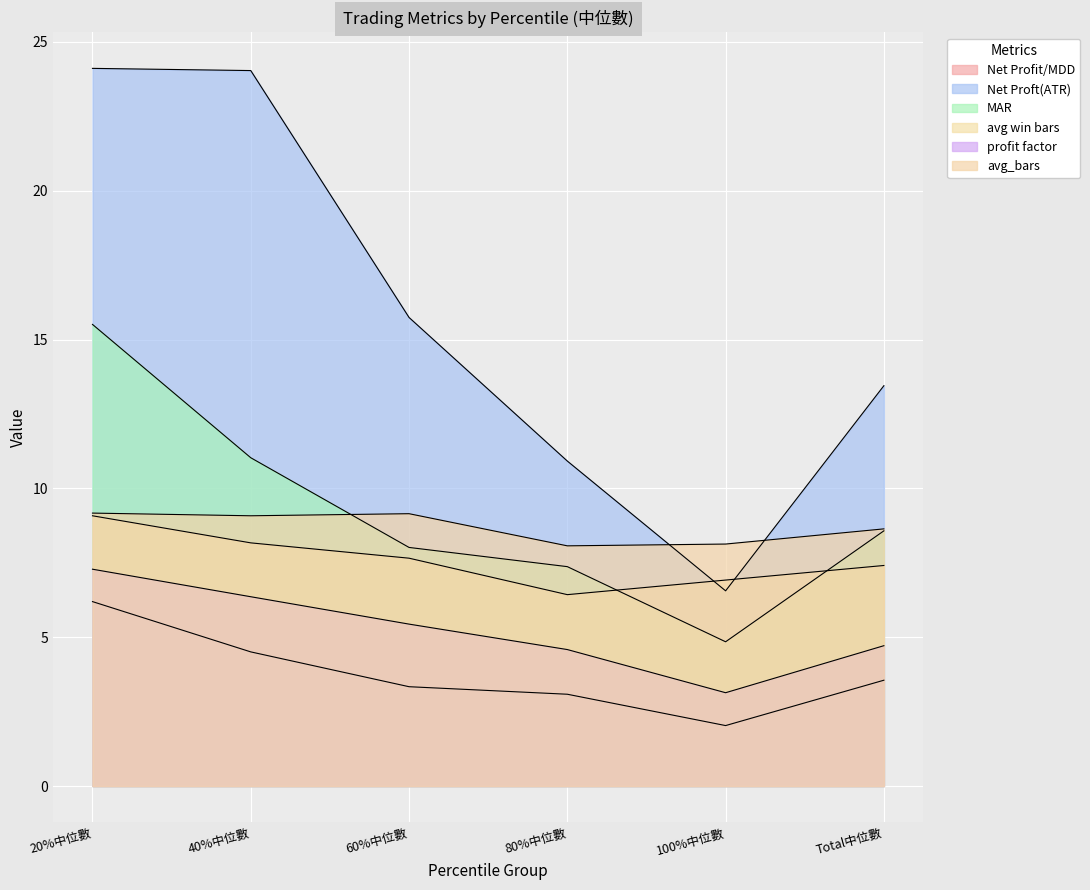

Which category has the lowest value in the avg win bars series?

80%中位數